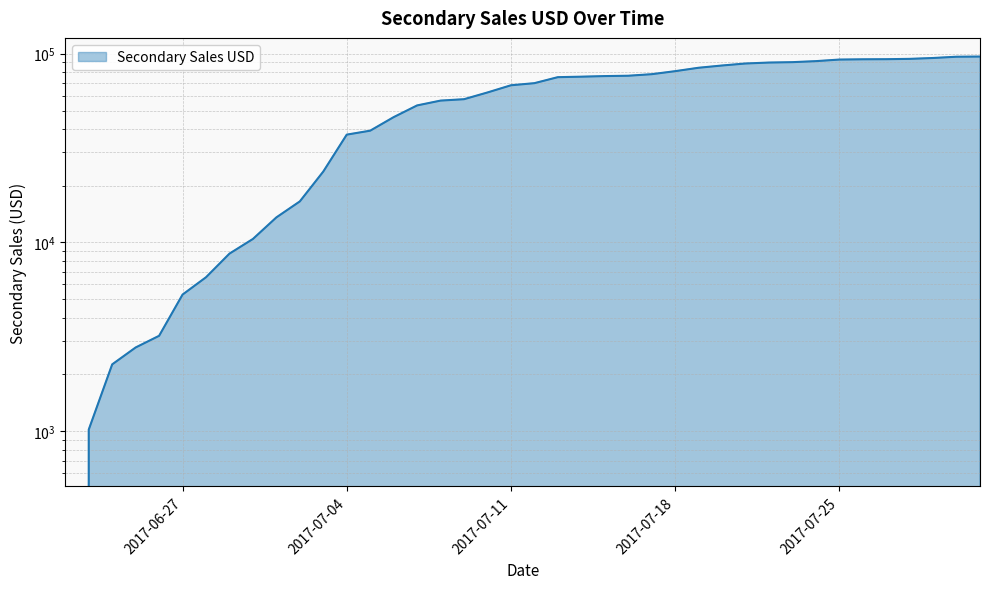

The chart shows a value of 81739.3 at 2017-07-07. True or false?

False